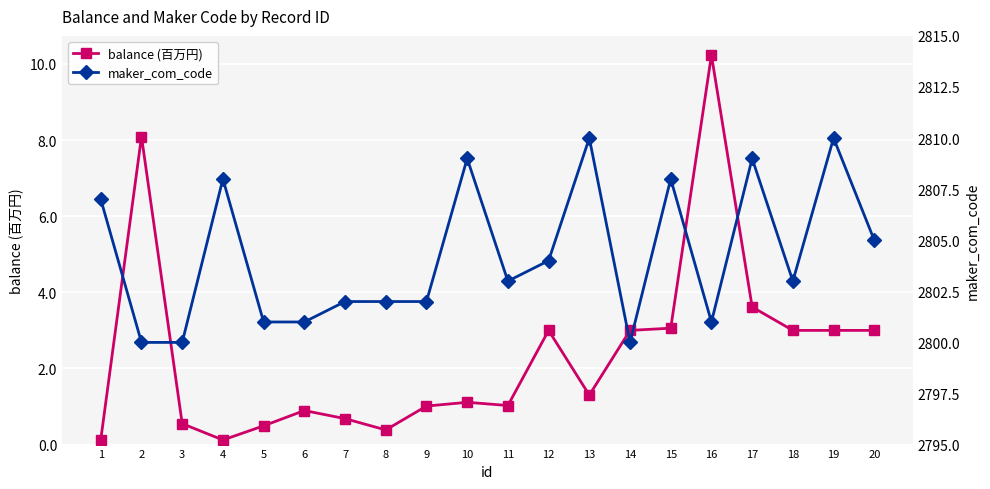

The value of maker_com_code at 15 is 2808.0. True or false?

True